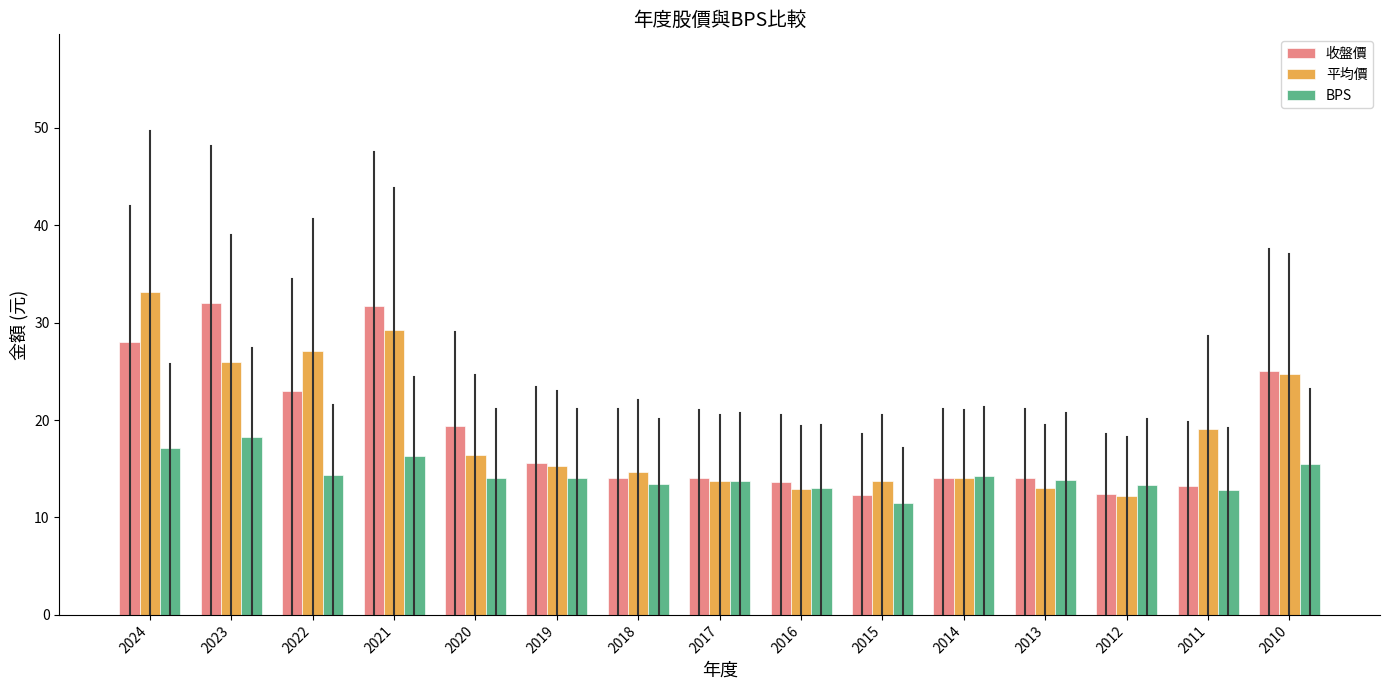

Which series has the largest range (max minus min)?

平均價